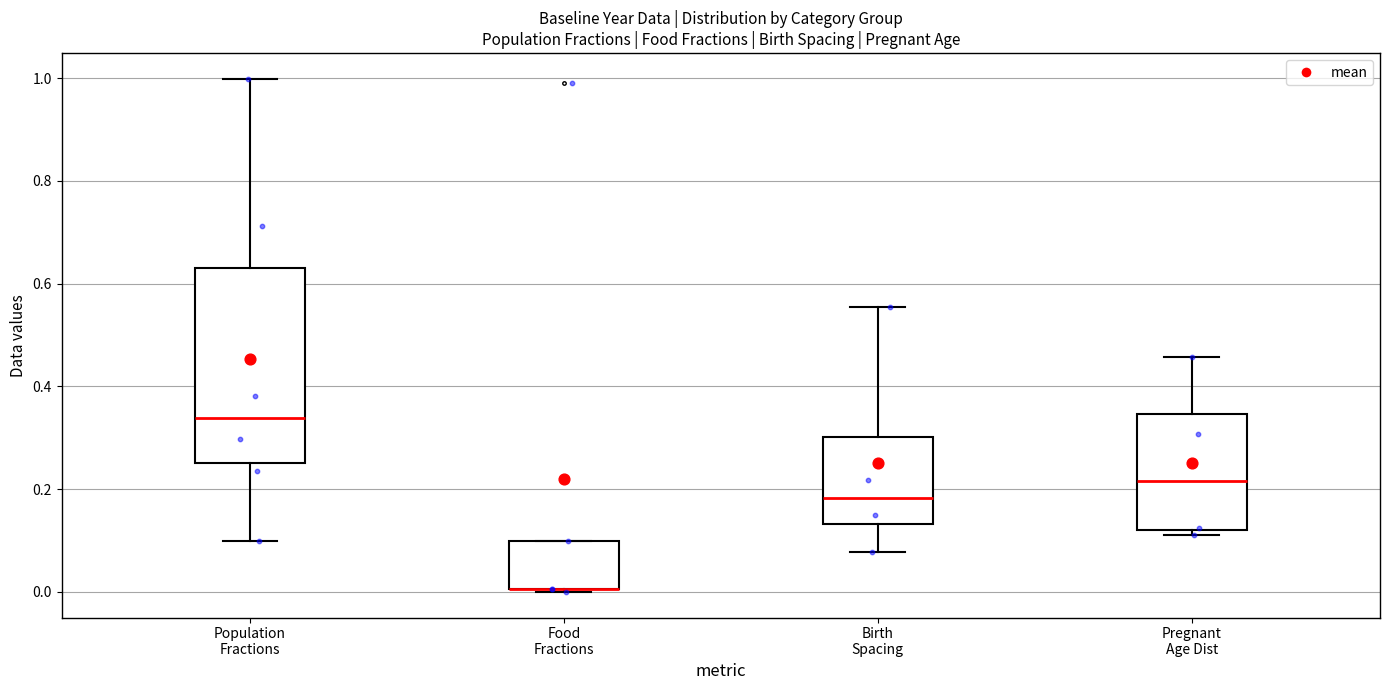

Reading left to right, read every box against the y-axis: the position of its median line, the range the box covers, and the ends of its whiskers. The values are not printed on the chart, so give them approximately, as read against the axis.

Population Fractions: median 0.34, box 0.26 to 0.64, whiskers 0.10 to 1.00
Food Fractions: median 0.00 (drawn on the box's lower edge), box 0.00 to 0.10, whiskers 0.00 to 0.10
Birth Spacing: median 0.18, box 0.14 to 0.30, whiskers 0.08 to 0.56
Pregnant Age Dist: median 0.22, box 0.12 to 0.34, whiskers 0.10 to 0.46